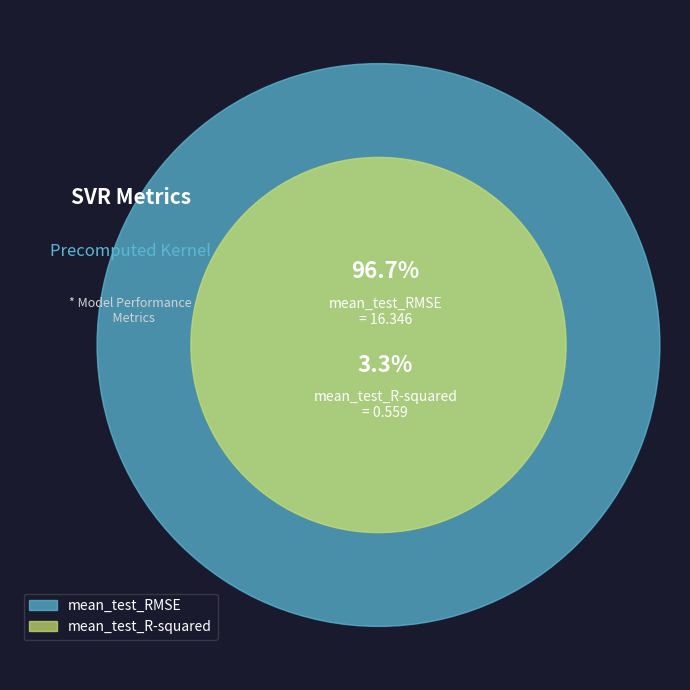

True or false: mean_test_R-squared accounts for 1% of the total.

False